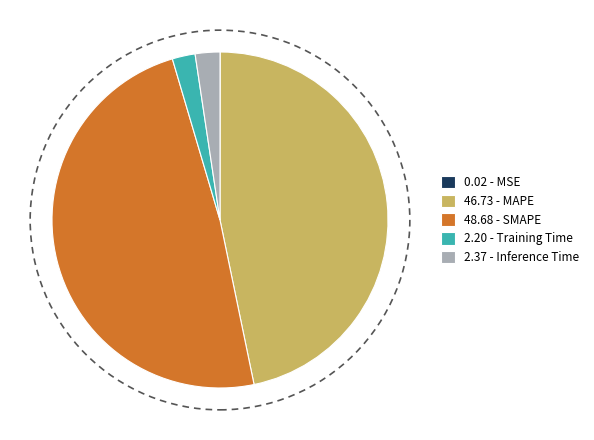

Combined, do 2.37 - Inference Time and 2.20 - Training Time account for over 50%?

No